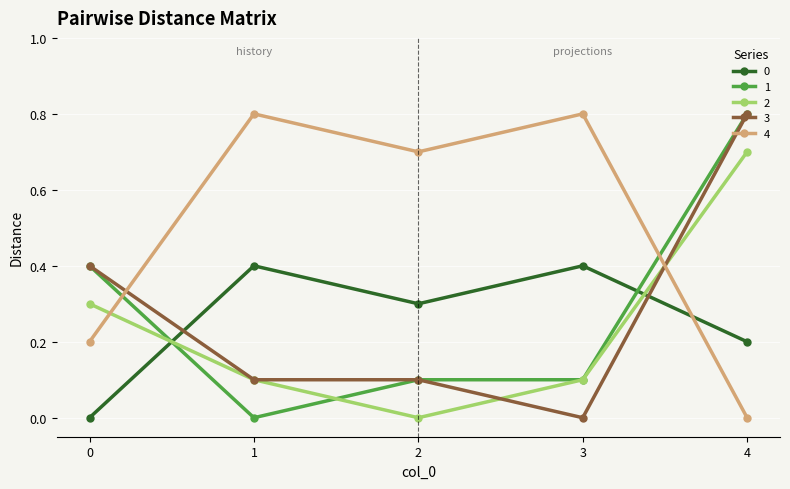

What are all the series names shown in the legend?

0, 1, 2, 3, 4